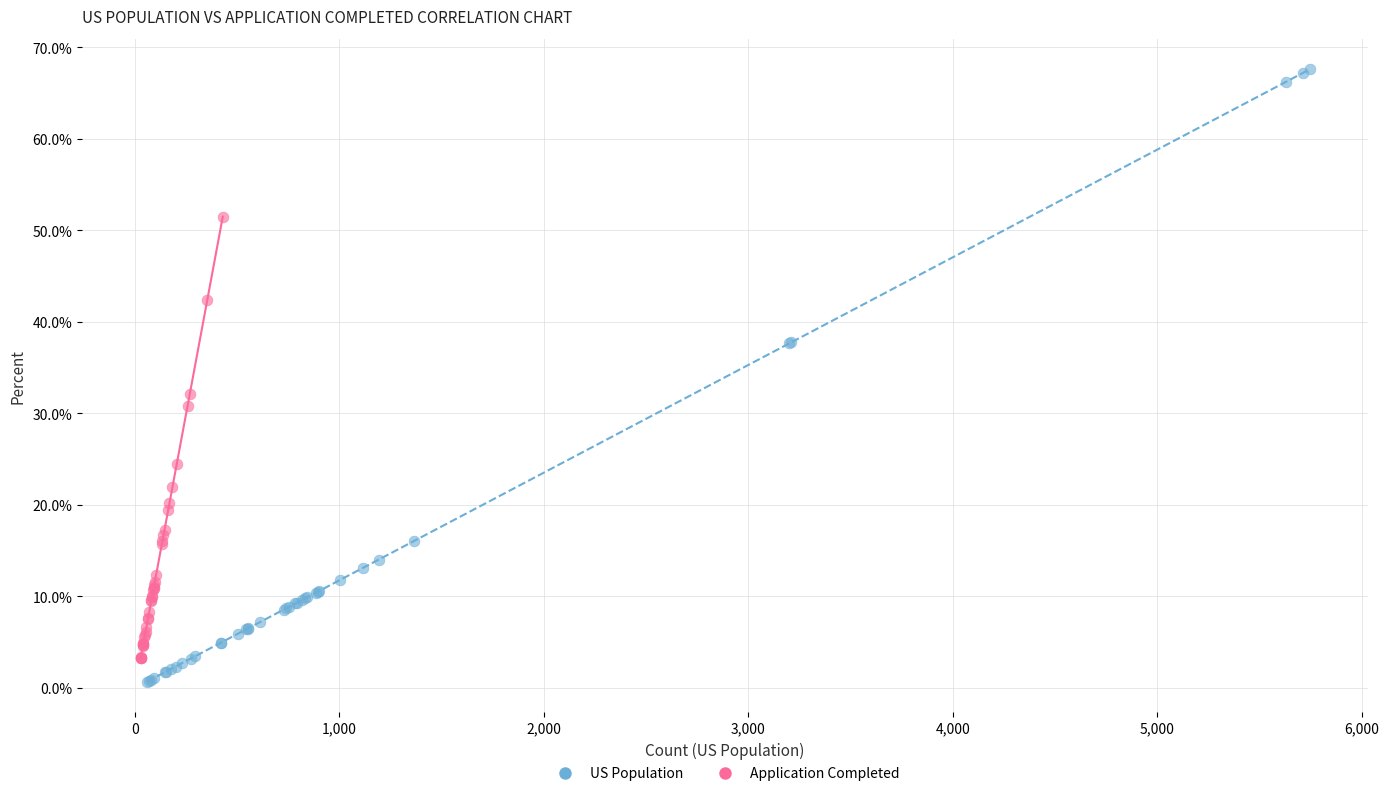

What are all the series names shown in the legend?

US Population, Application Completed